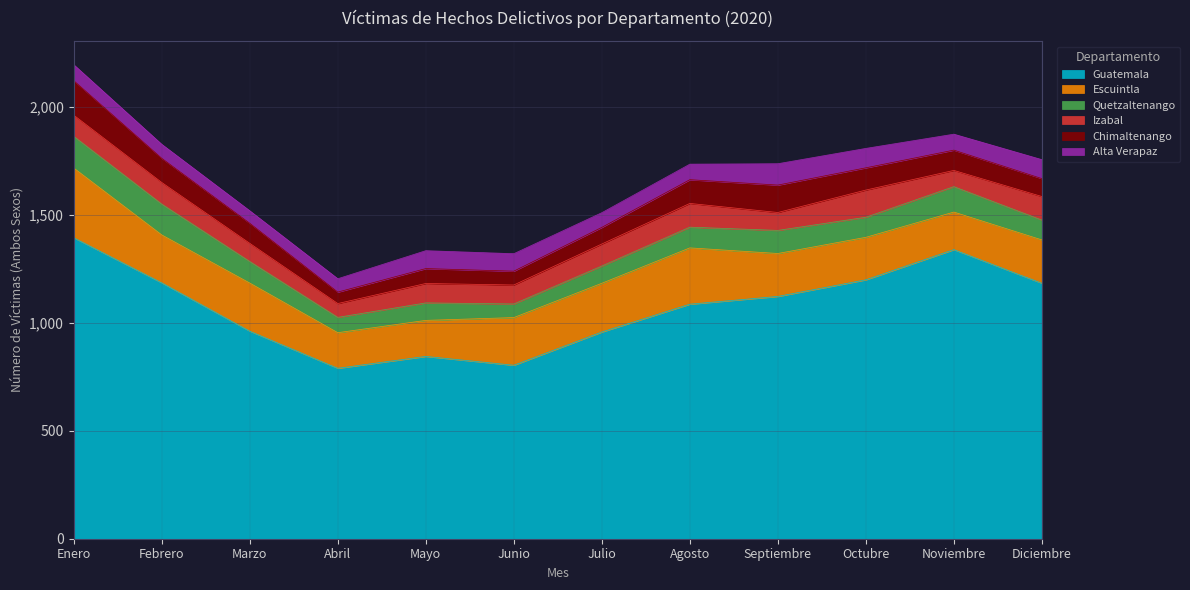

Is the value of Izabal at Septiembre greater than the value of Alta Verapaz at Abril?

Yes